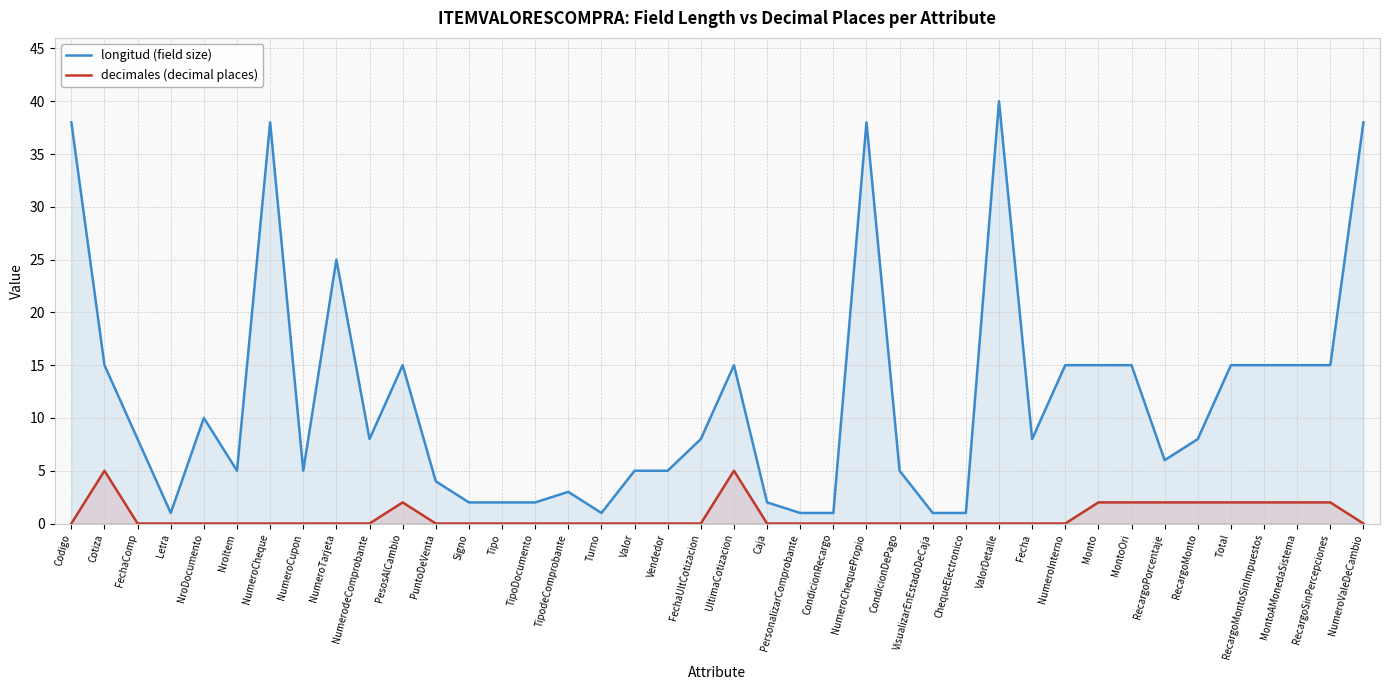

True or false: decimales (decimal places) and longitud (field size) cross at least once.

False